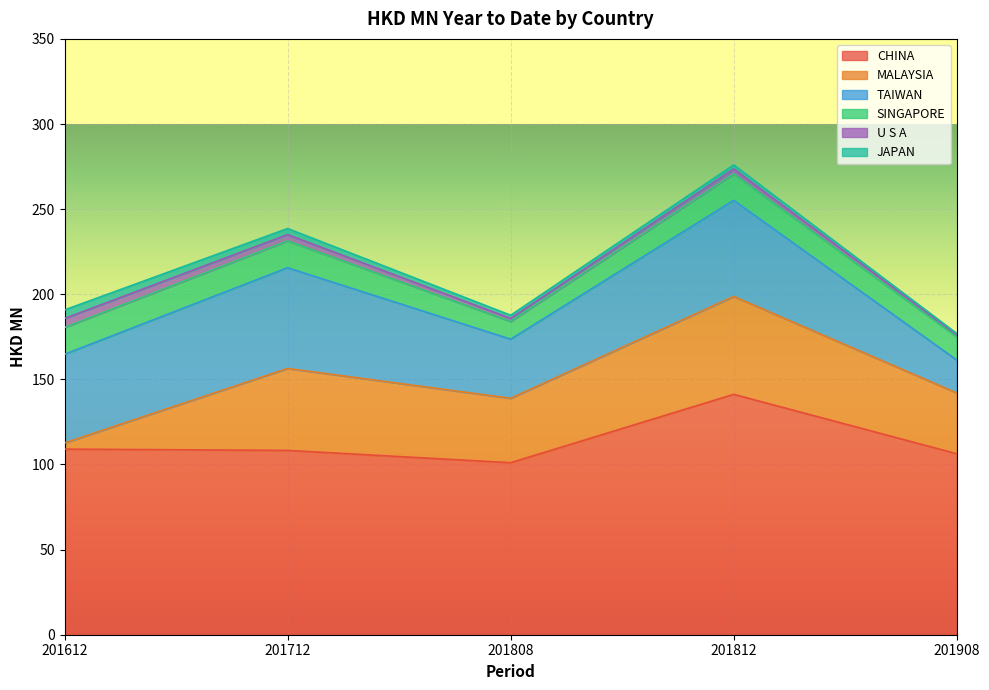

What is the average value of the SINGAPORE series?

14.2